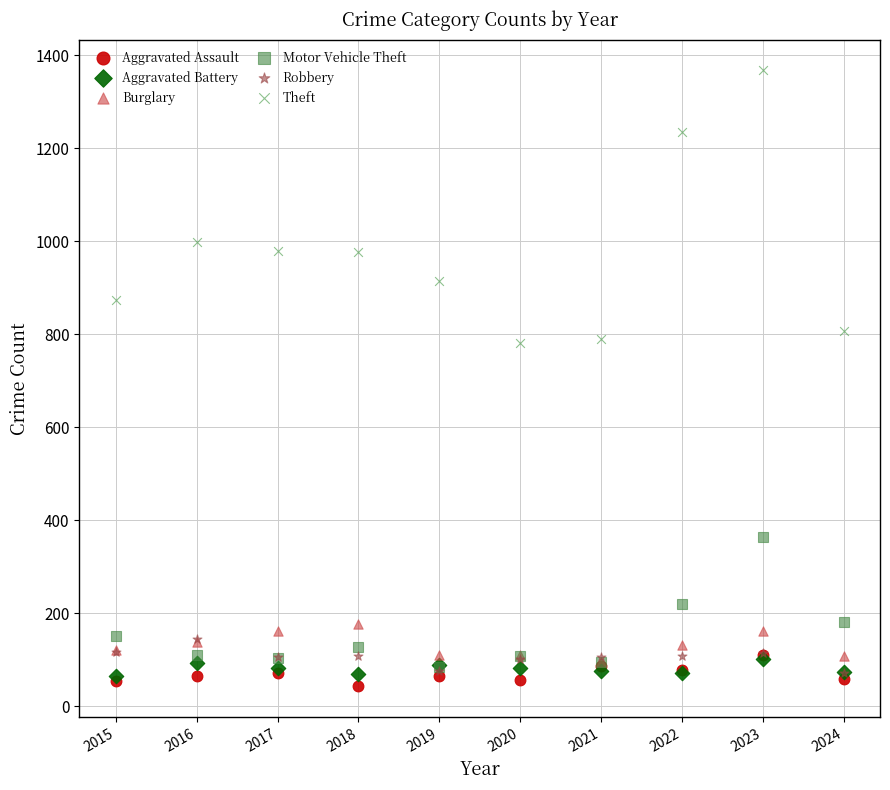

What are all the series names shown in the legend?

Aggravated Assault, Aggravated Battery, Burglary, Motor Vehicle Theft, Robbery, Theft